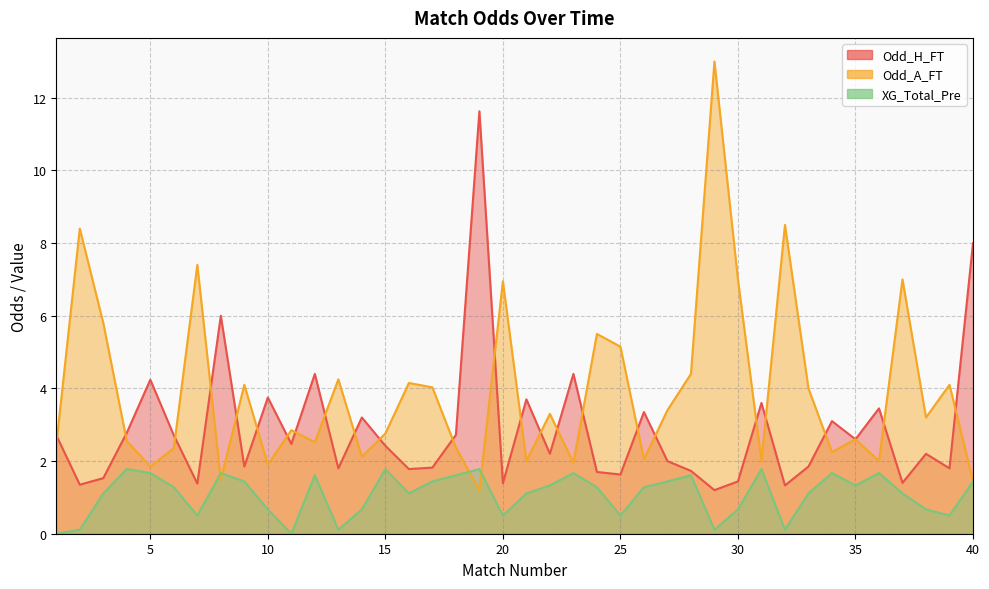

Read the Odd_H_FT value at 29.

1.2